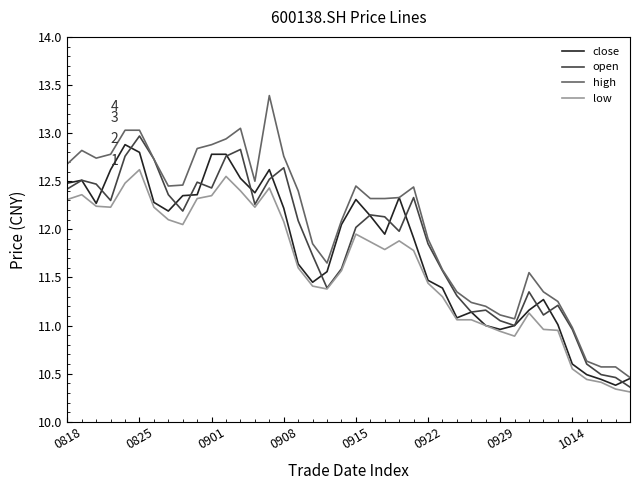

True or false: low and high cross at least once.

False